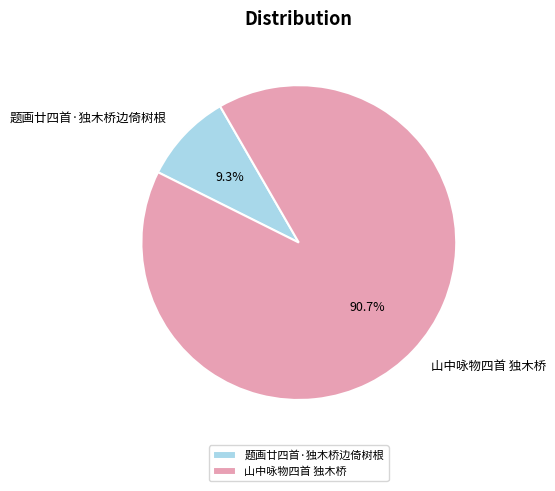

What percentage is the 山中咏物四首 独木桥 slice, to the nearest percent?

91%